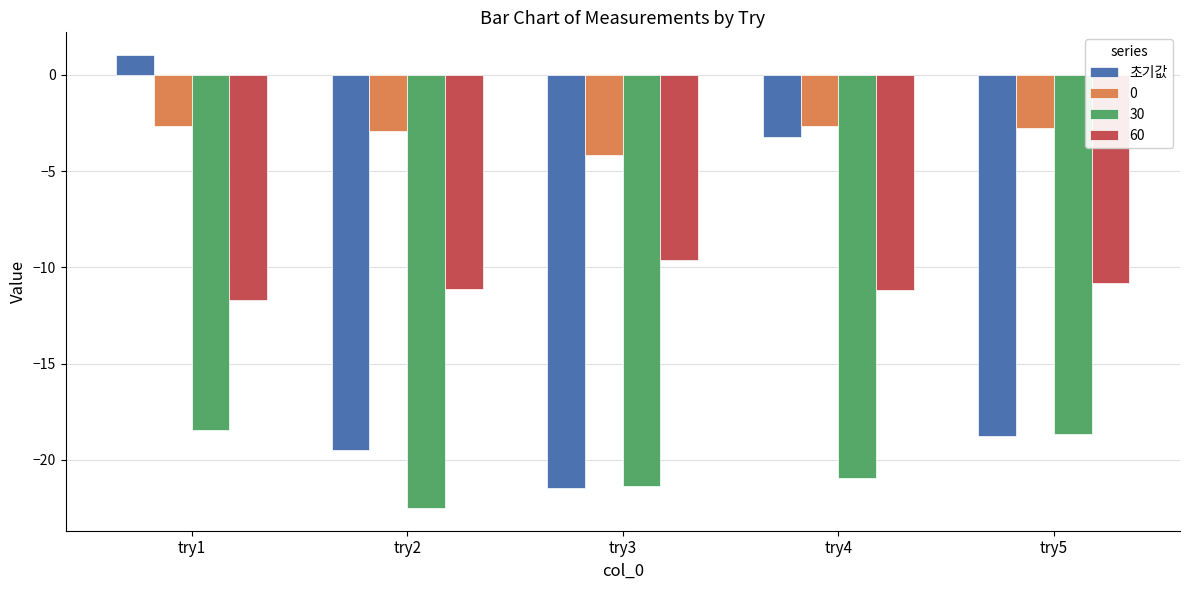

Count the number of categories in the chart.

5